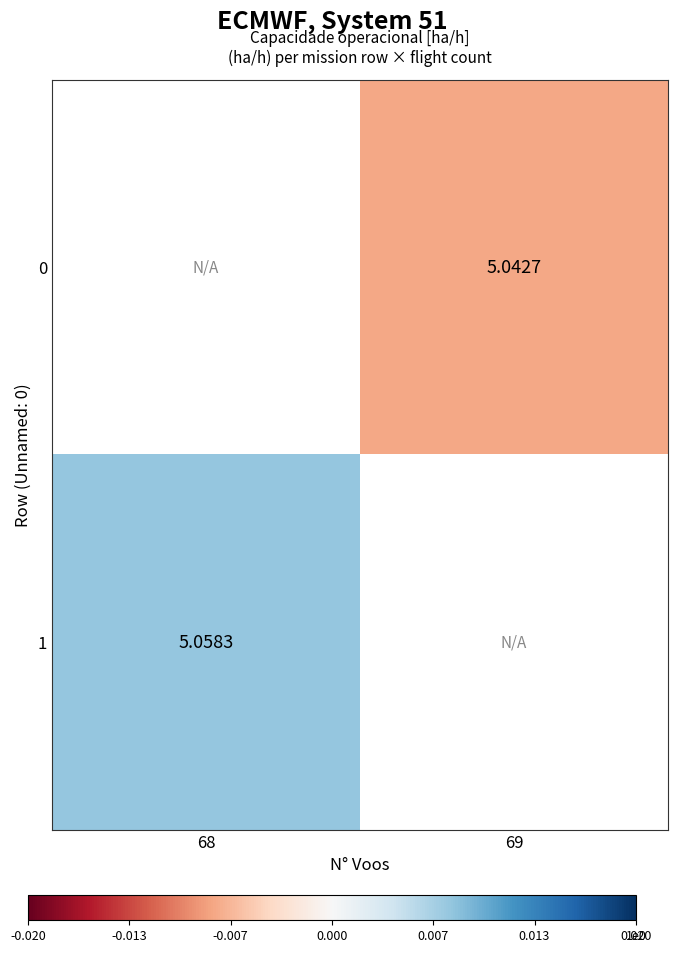

Is the value of 1 at 68 greater than the value of 0 at 69?

Yes